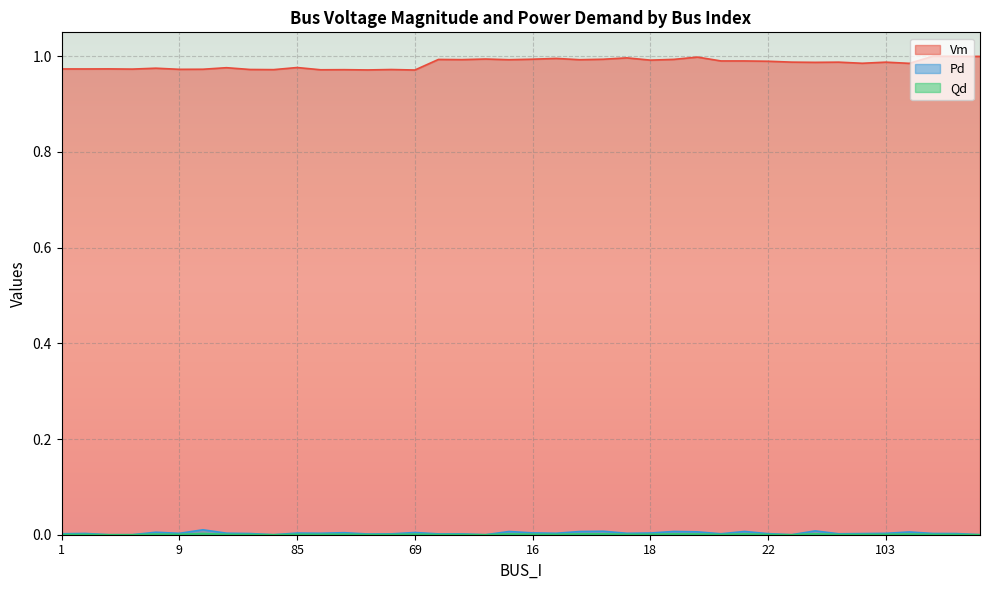

True or false: Vm and Pd cross at least once.

False